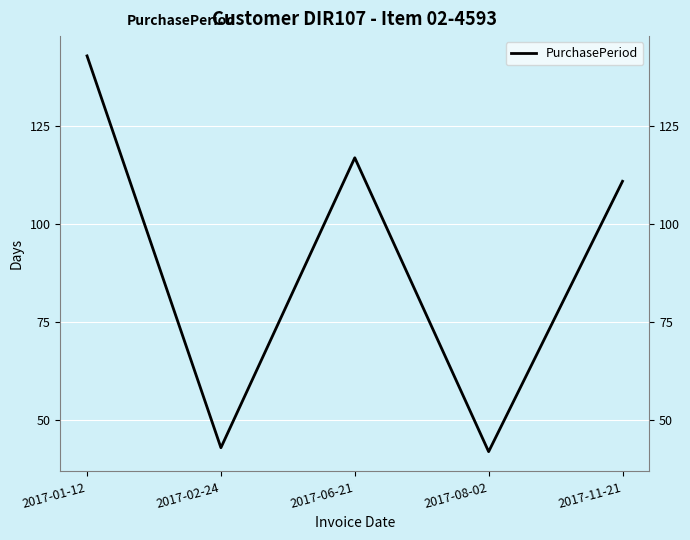

What is the ratio of the value at 2017-01-12 to the value at 2017-11-21?

1.3